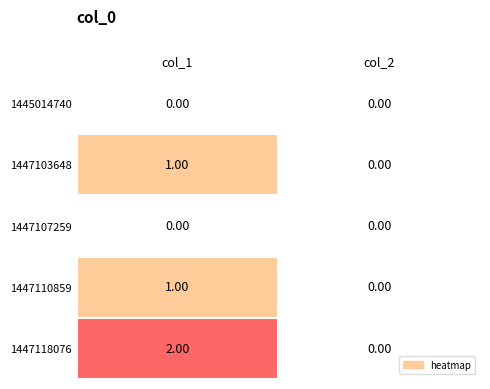

At which category is the sum across all series the highest?

col_1